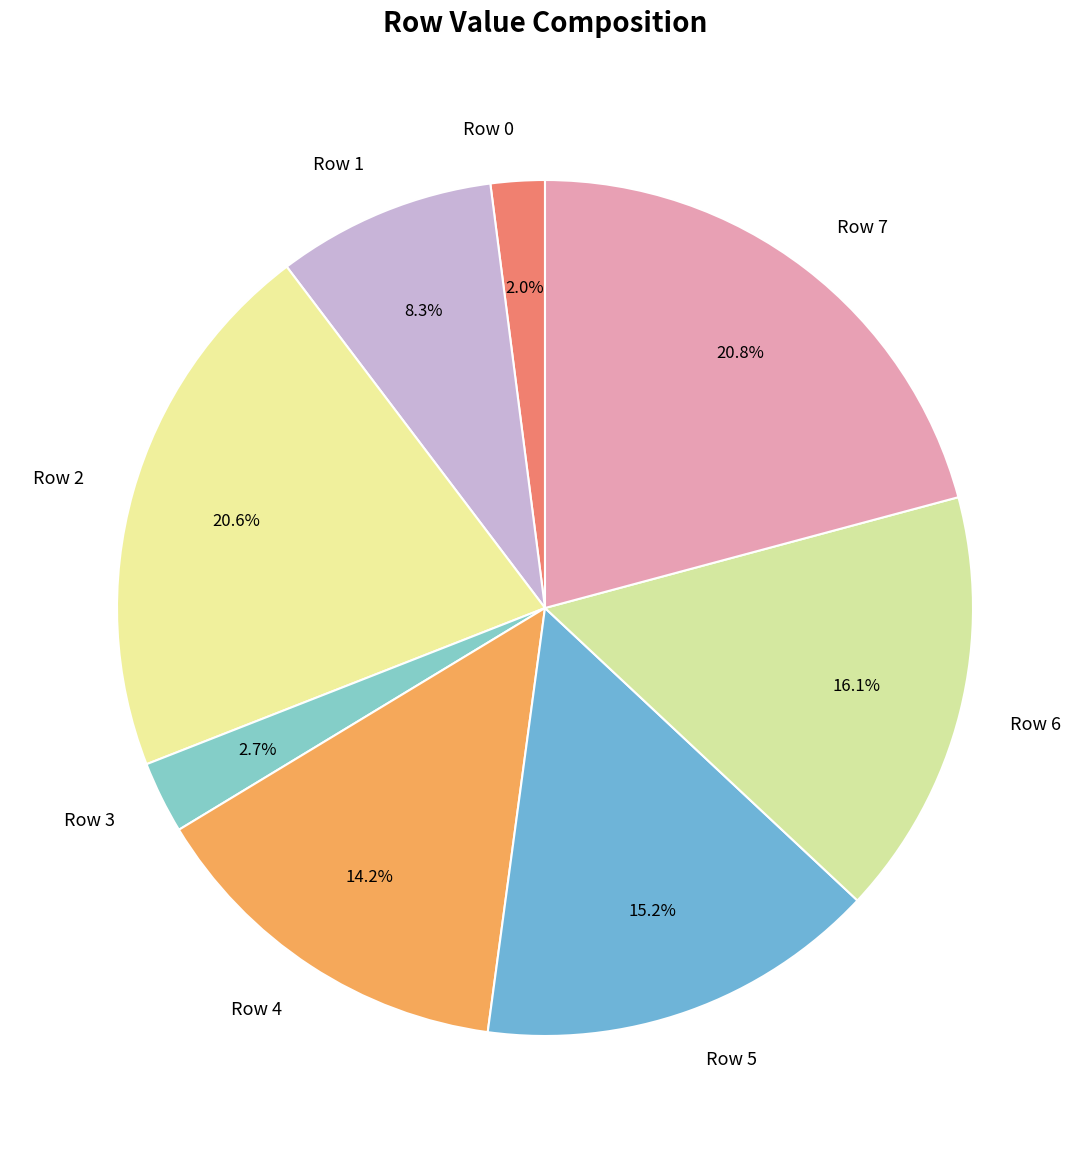

Which slice is the smallest?

Row 0